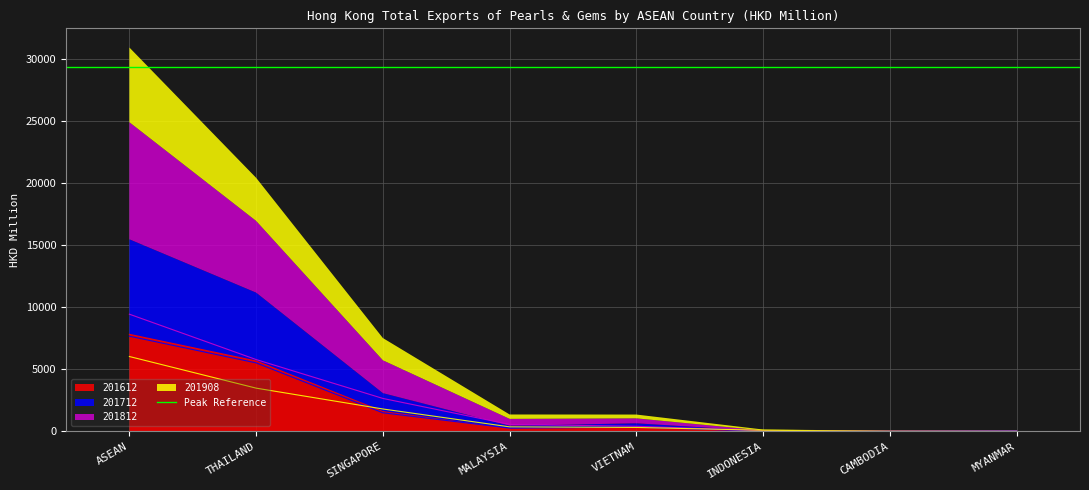

Does the chart display data point markers on the line(s)?

No